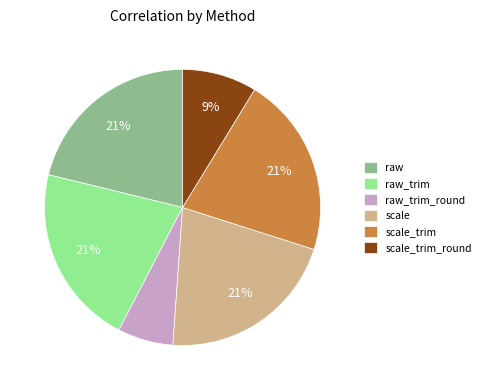

Does any single category account for the majority?

No